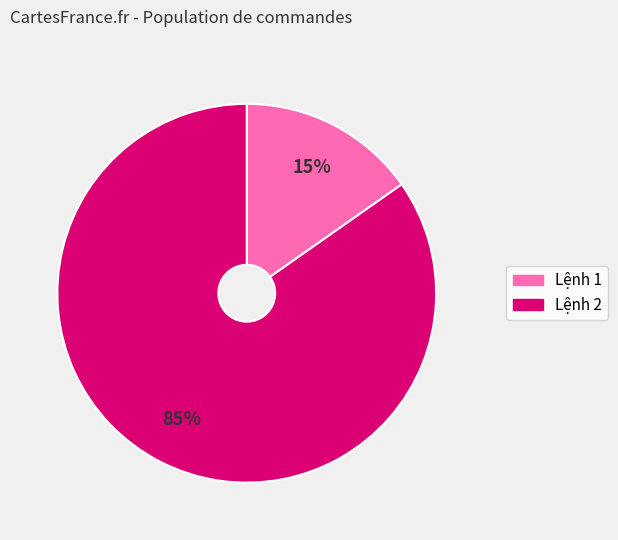

Which slice represents more than half of the pie?

Lệnh 2